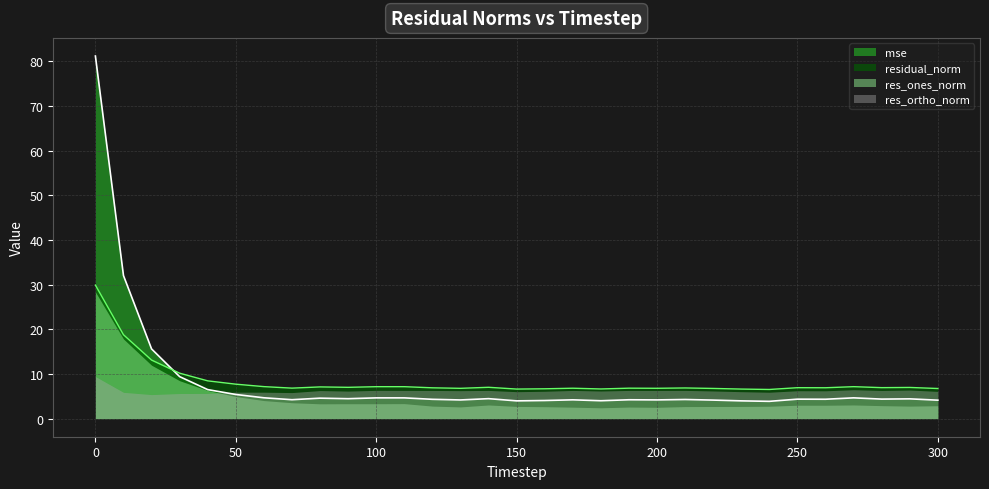

The residual_norm series shows 52.9 at 0. True or false?

False